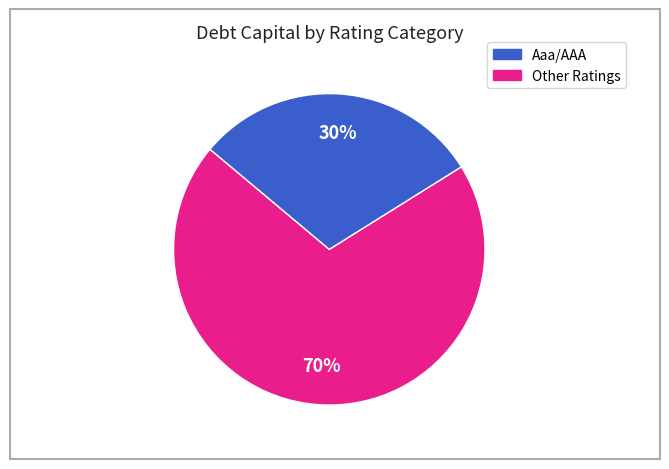

To the nearest percent, what is the average slice percentage?

50%